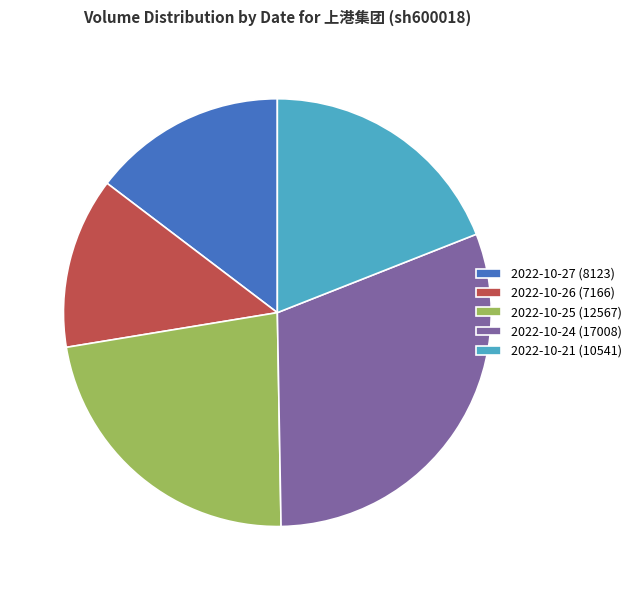

How many slices are in this pie chart?

5